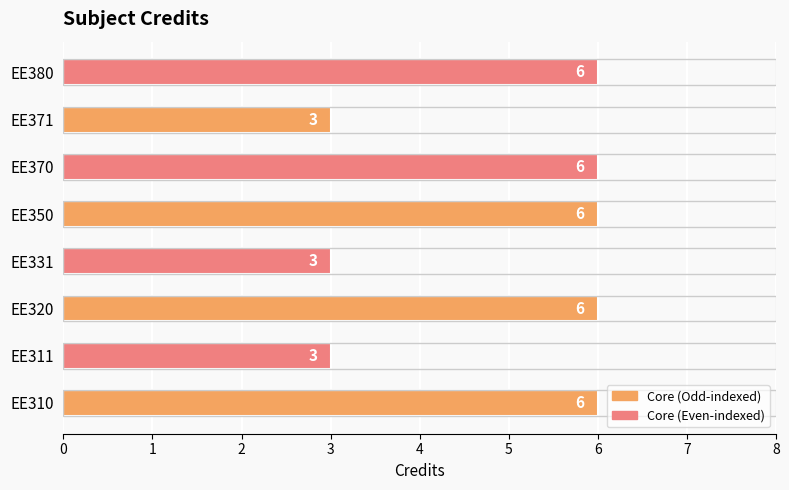

Approximately how many times larger is the value at EE320 compared to EE350?

1.0